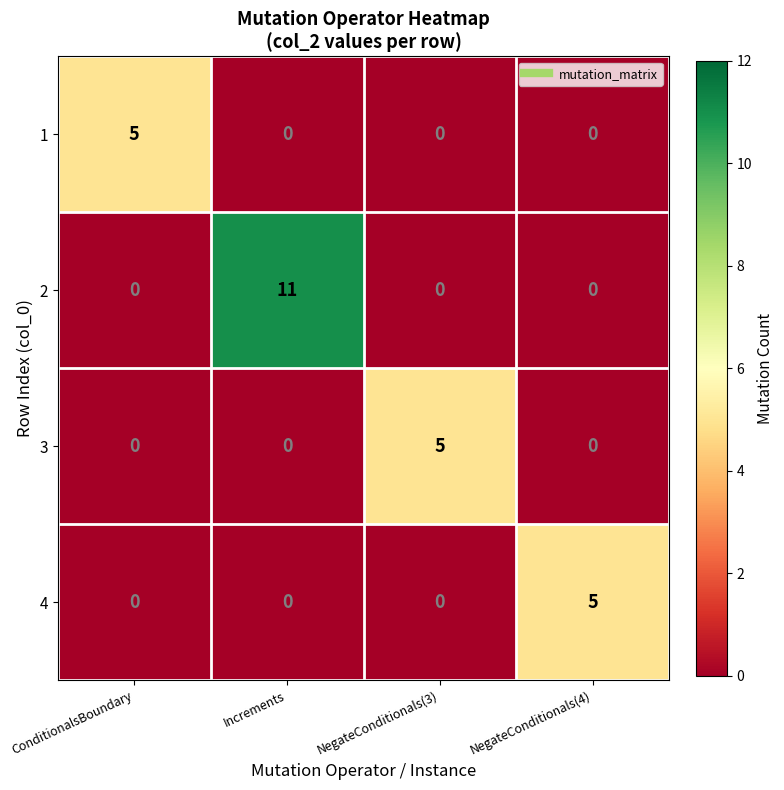

Between ConditionalsBoundary and Increments, which series saw the biggest shift?

2